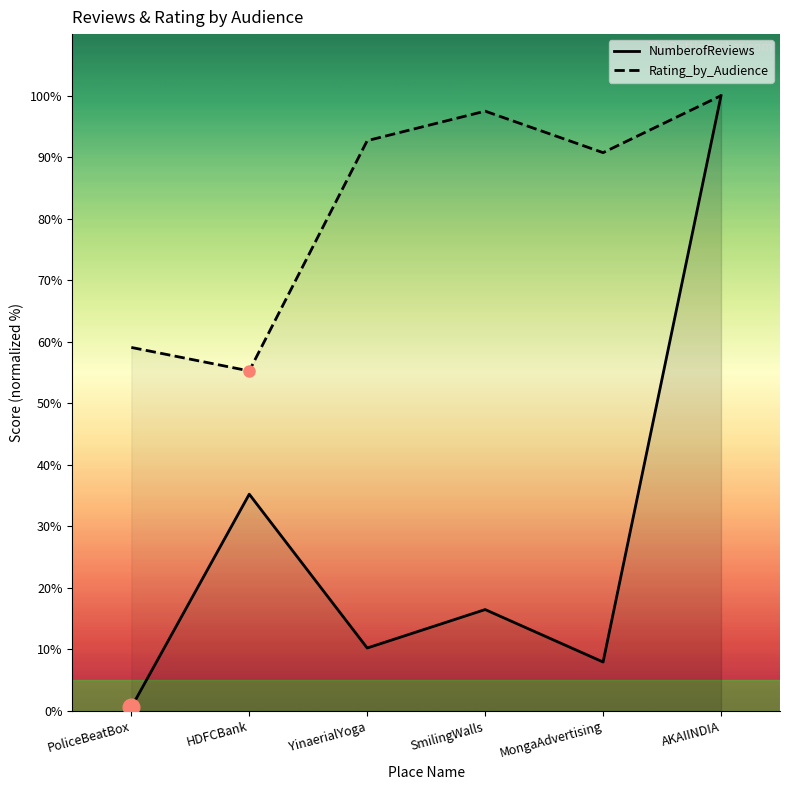

What are all the series names shown in the legend?

NumberofReviews, Rating_by_Audience